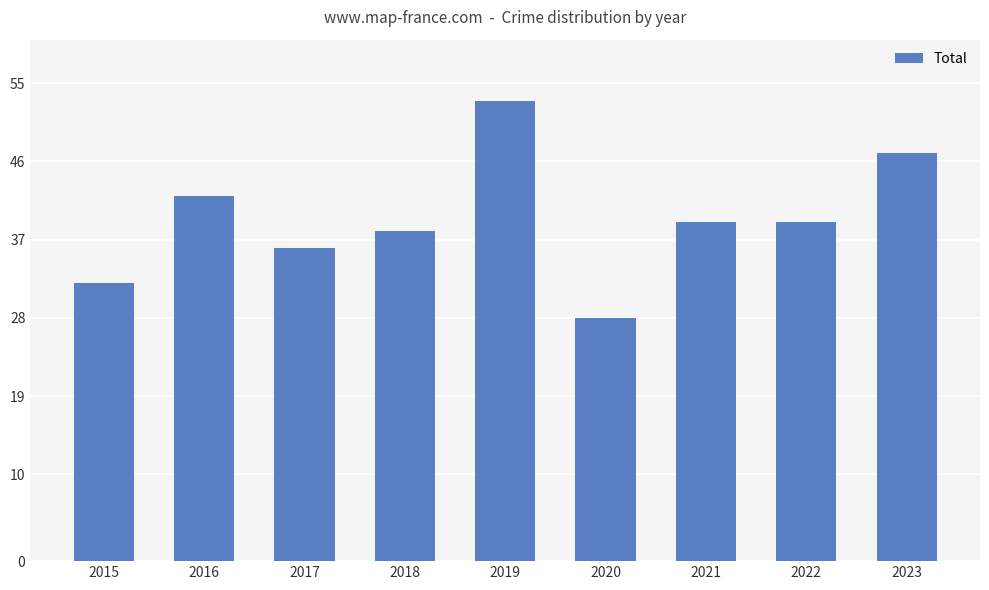

What value does the data have at 2016, to the nearest 5?

40